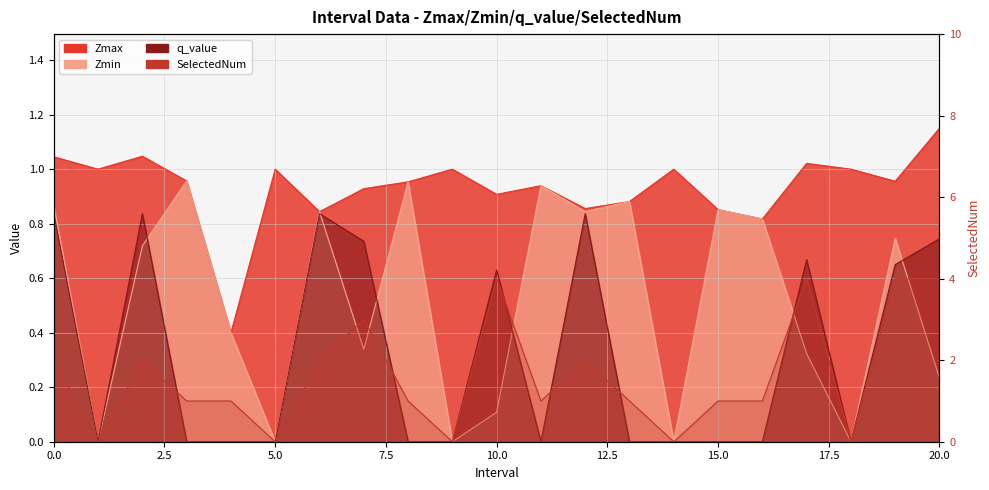

Is it true that Zmin equals 0.6 at 1.0?

False